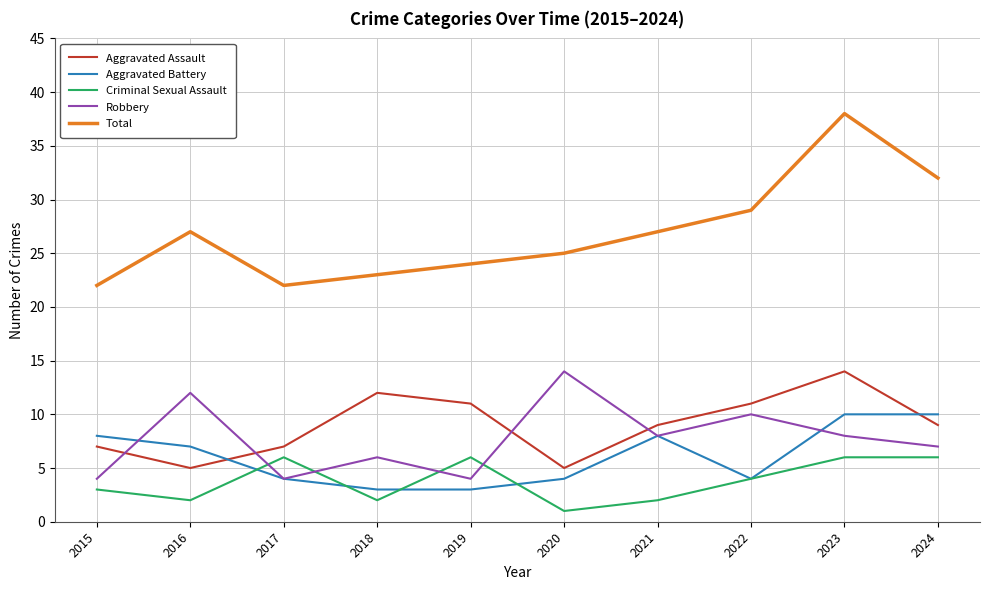

At which label does Aggravated Battery first exceed 7?

2015